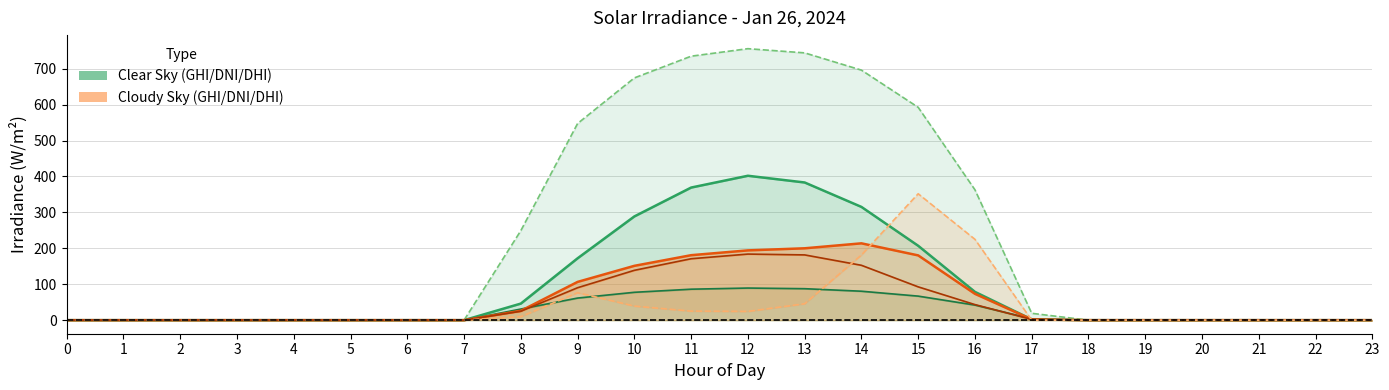

What is the difference between the maximum and second lowest values in the clear_sky_ghi_line series?

402.0